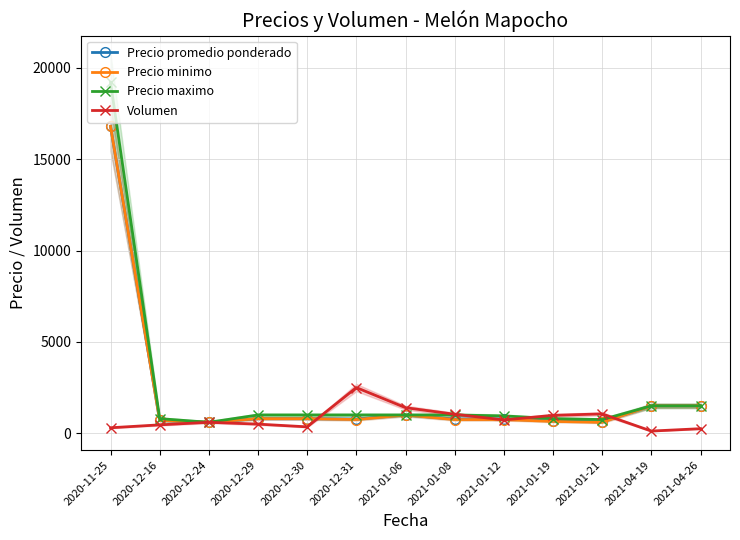

At which category is the sum across all series the highest?

2020-11-25